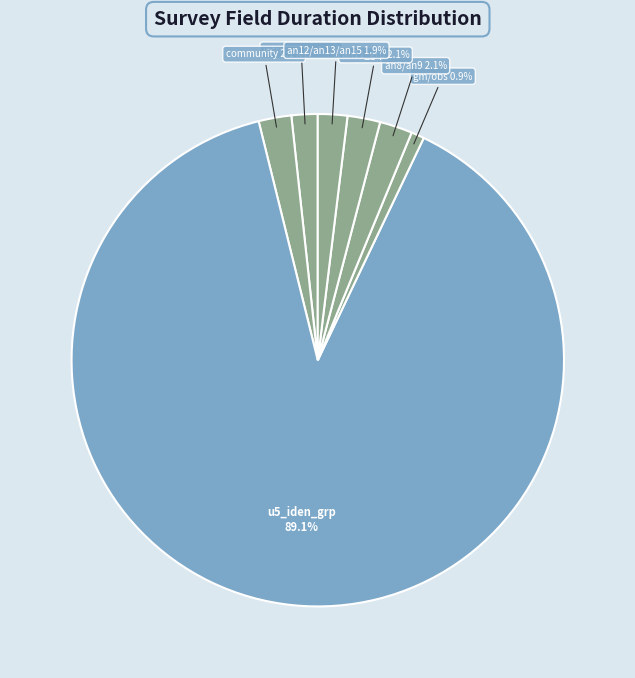

How many slices are in this pie chart?

7